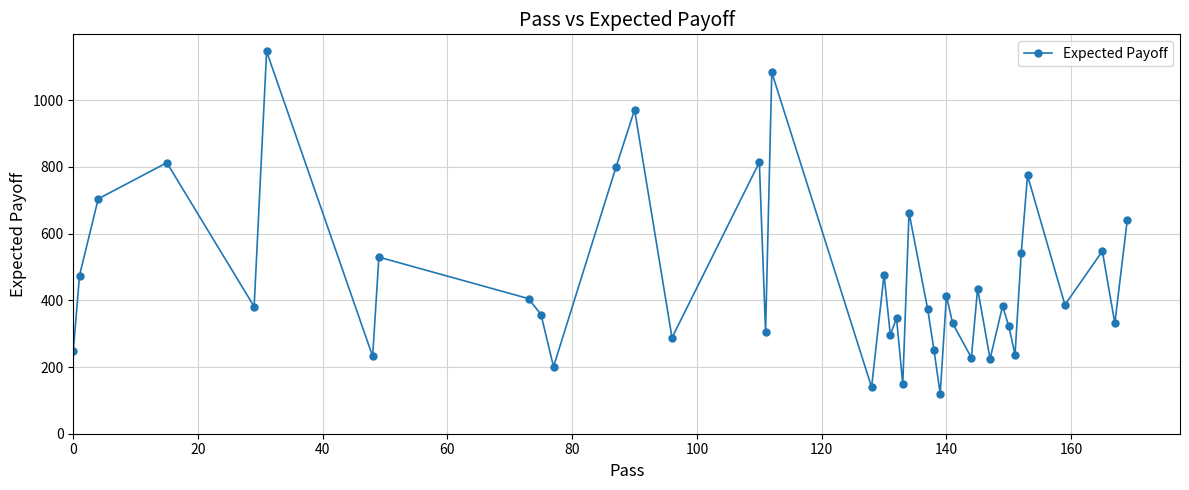

How many points are lower than both their immediate neighbors (excluding endpoints)?

14